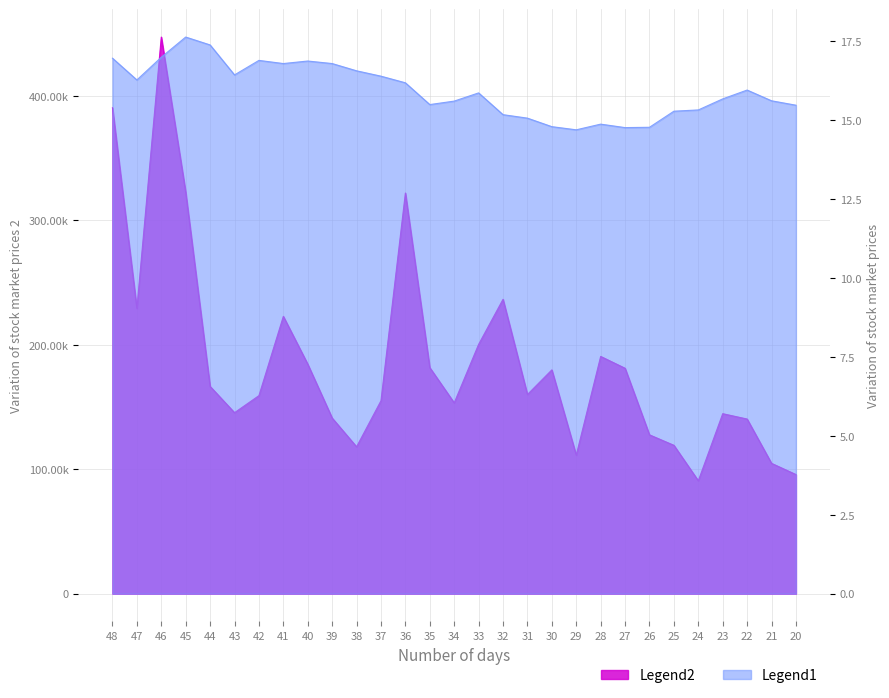

List the series in order of their peak value, lowest first.

Legend1, Legend2